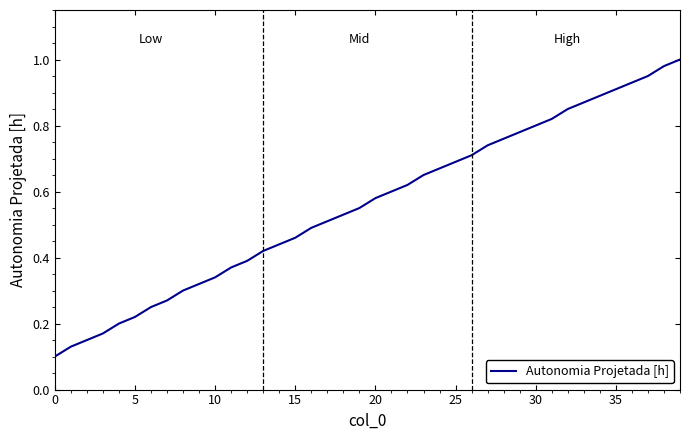

The chart shows a value of 0.1 at 0. True or false?

True